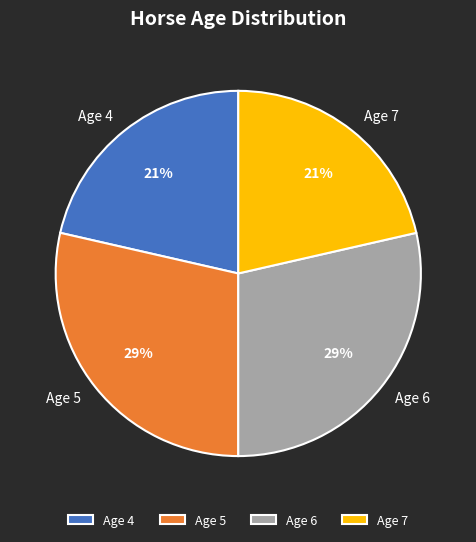

True or false: Age 5 accounts for 14% of the total.

False